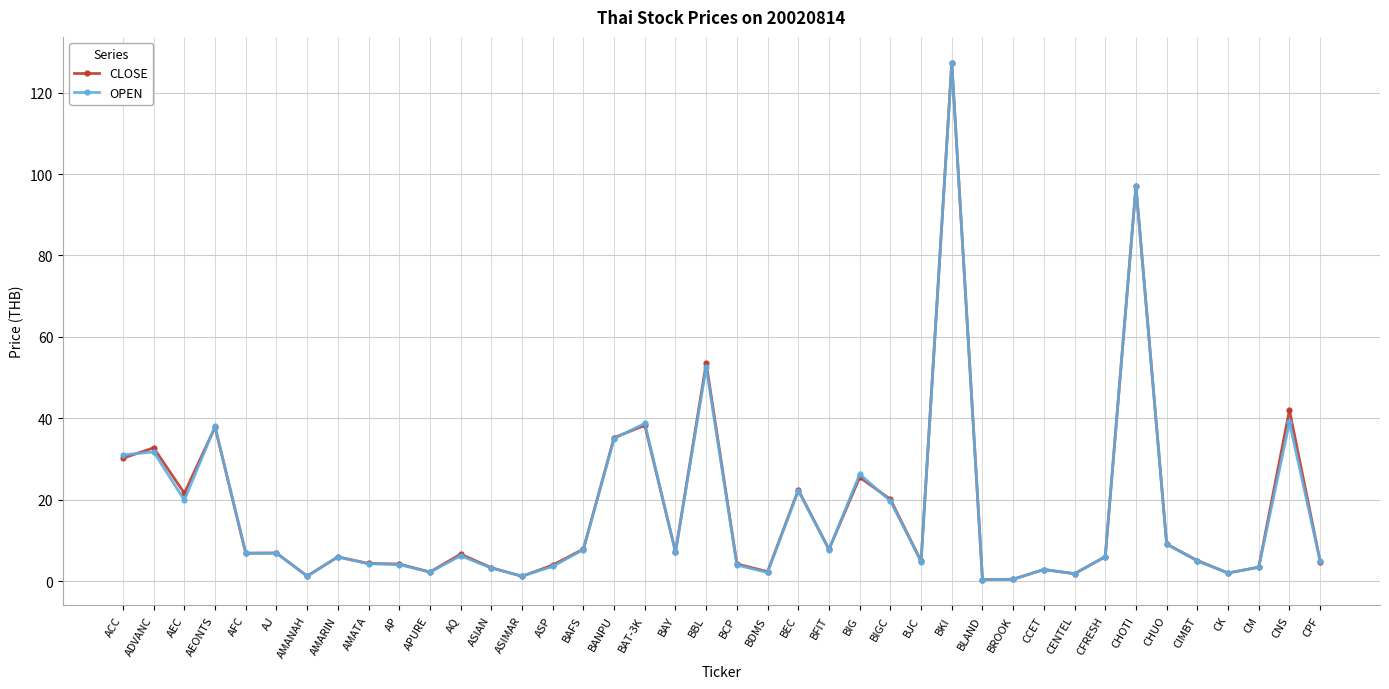

Is it true that CLOSE equals 25.5 at BIG?

True